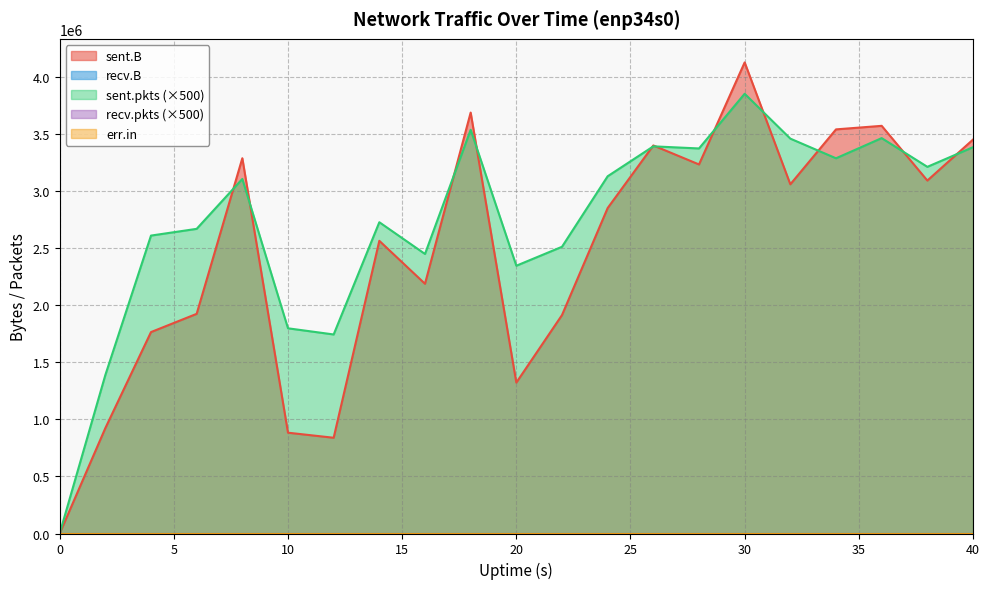

True or false: err.in has more than 1 points higher than both neighbors.

False